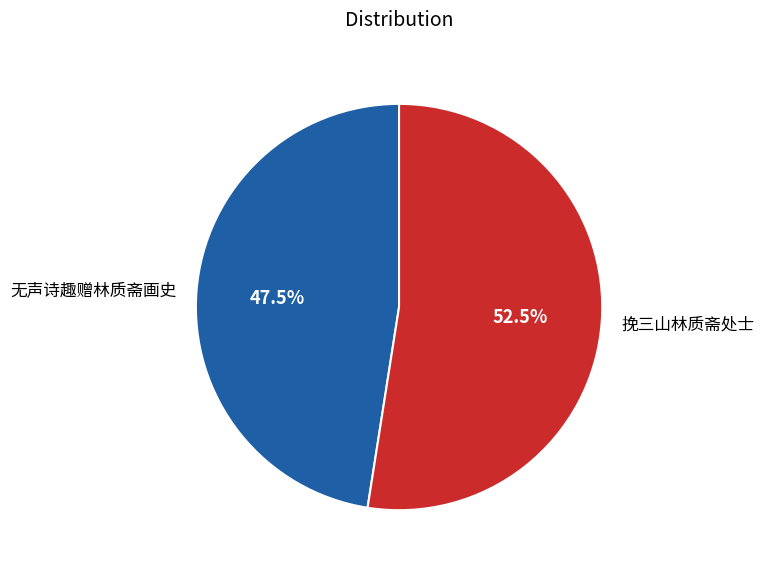

To the nearest percent, what is the average slice percentage?

50%